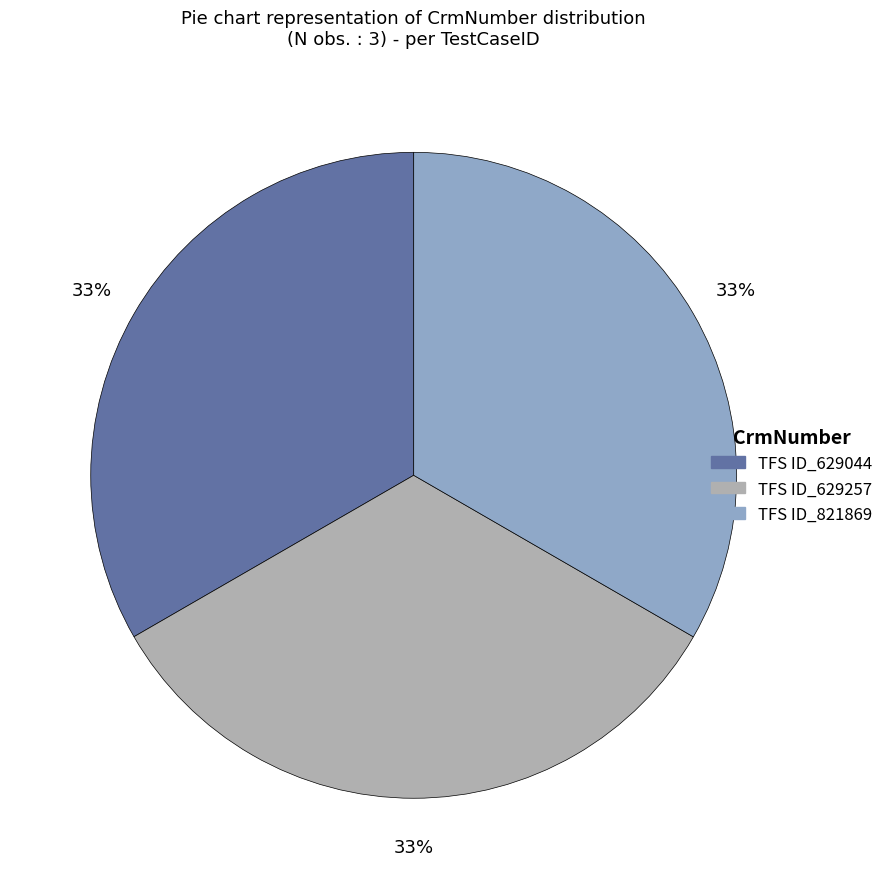

Is the sum of TFS ID_629044 and TFS ID_821869 greater than half?

Yes